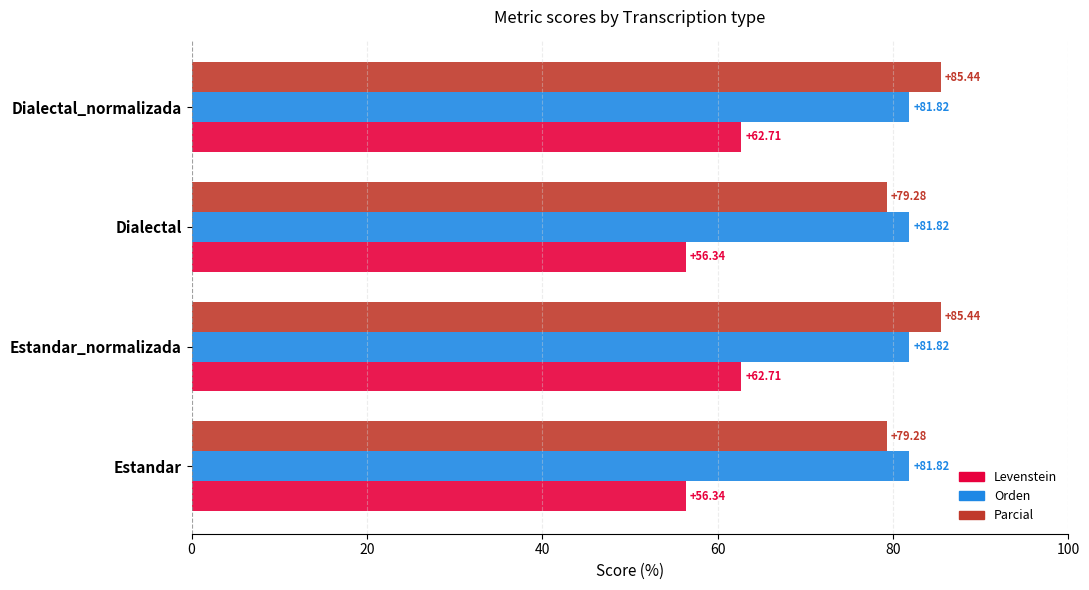

At Dialectal_normalizada, list the series in order from largest to smallest.

Parcial, Orden, Levenstein